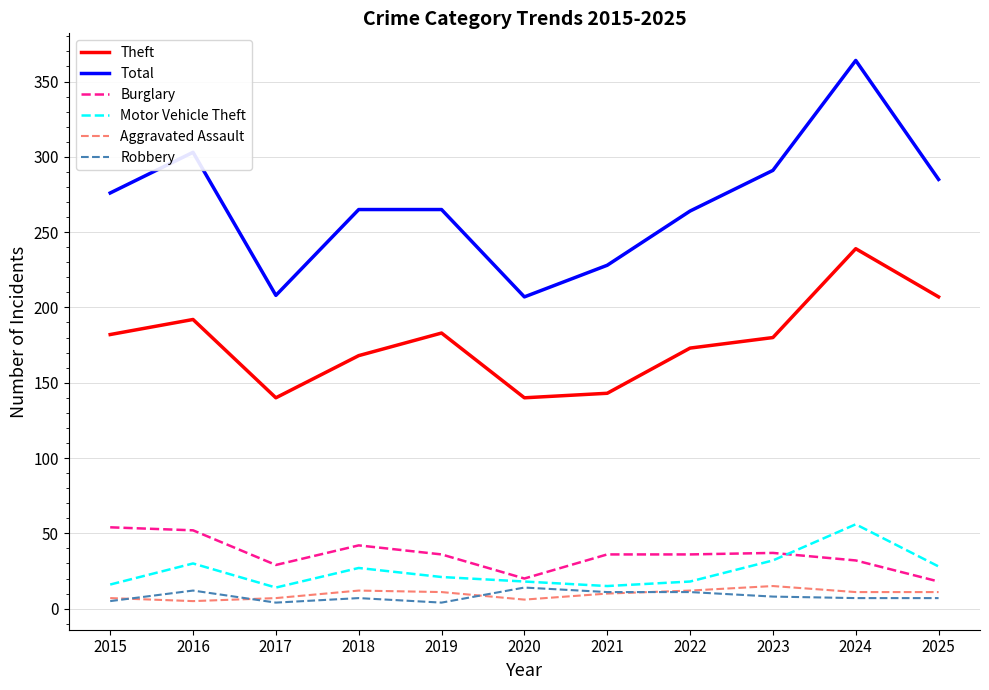

Read the Motor Vehicle Theft value at 2020.

18